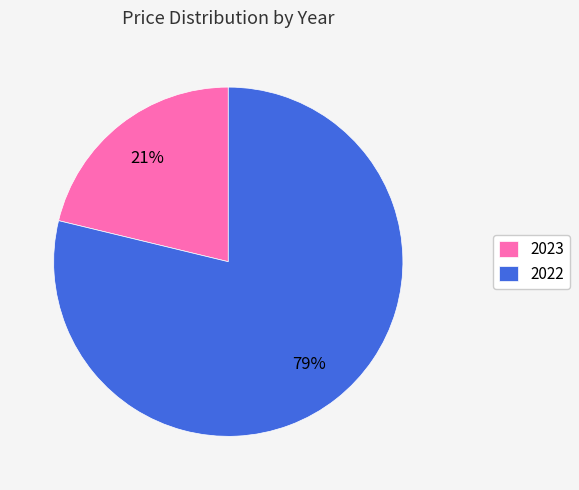

What is the largest slice in the pie chart?

2022